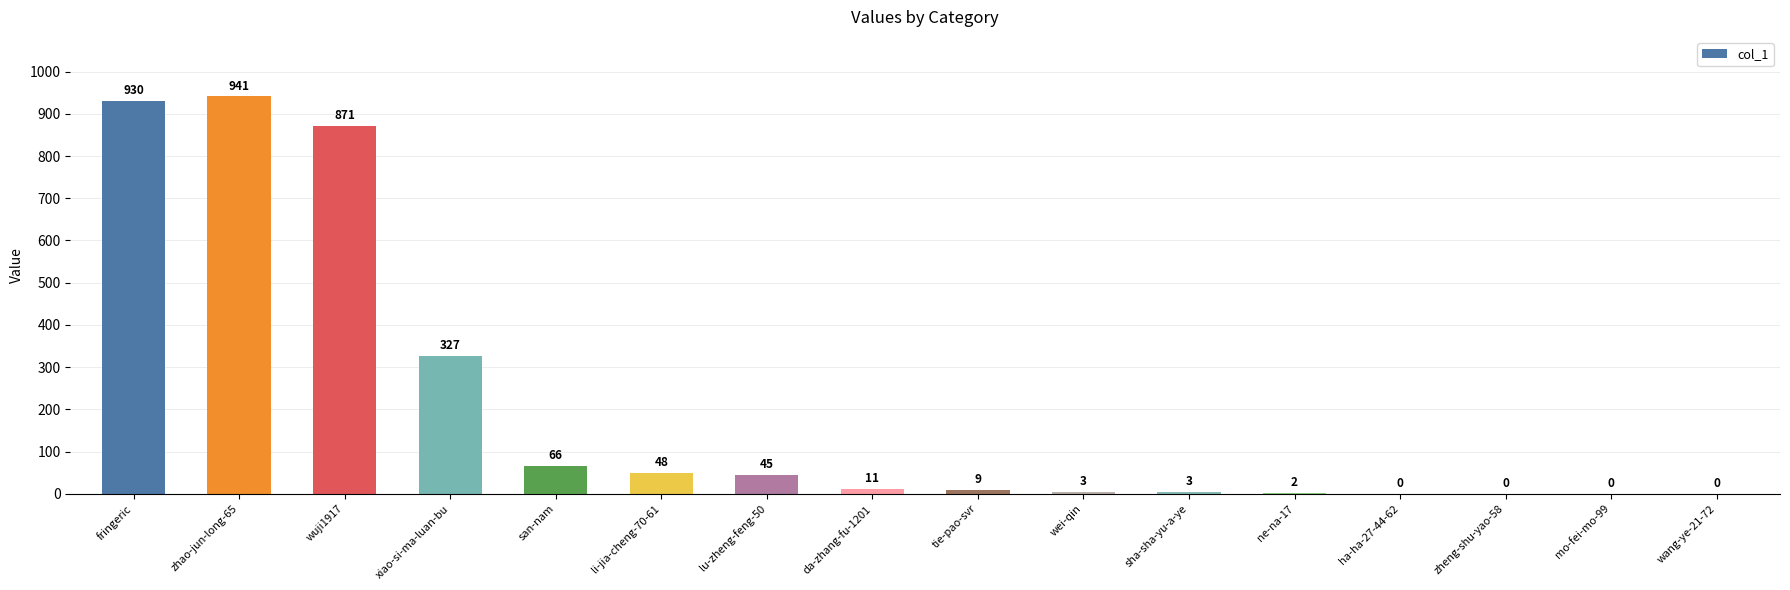

What value does the data have at li-jia-cheng-70-61?

48